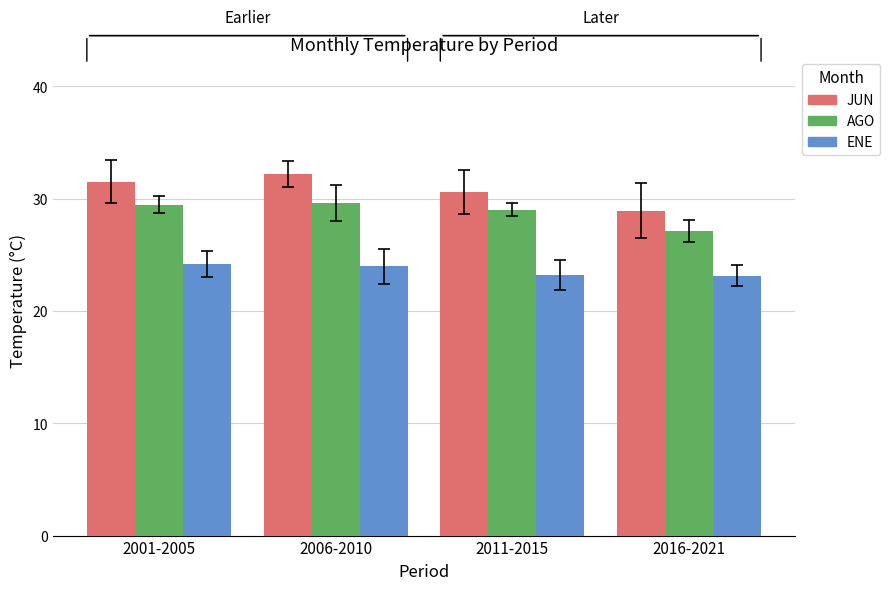

Rank the series by their average value, from lowest to highest.

ENE, AGO, JUN